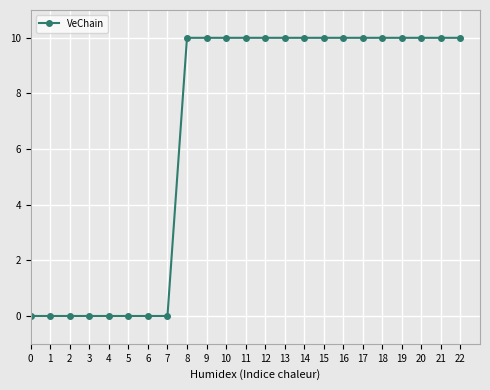

What is the difference between the values at 3 and 13?

10